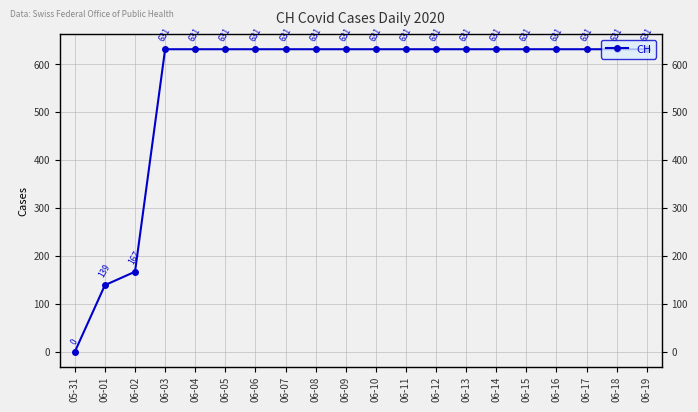

What is the label of the 10th point from the right?

06-10